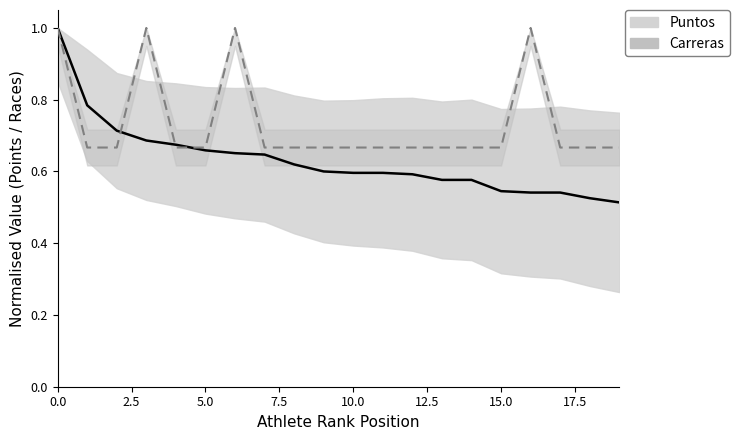

Count the number of categories in the chart.

20